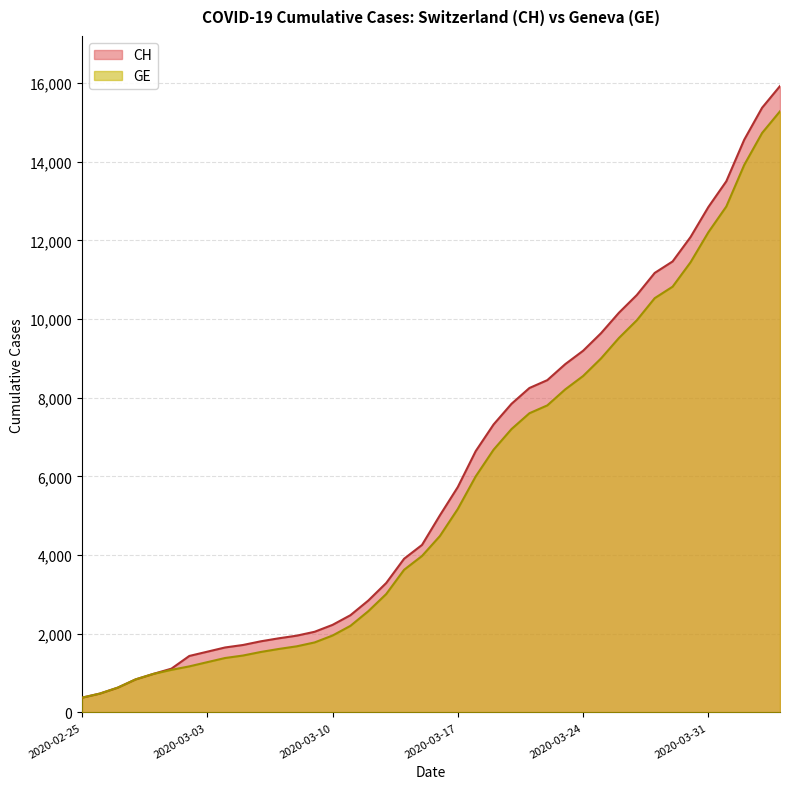

How many lines are shown in the chart?

2